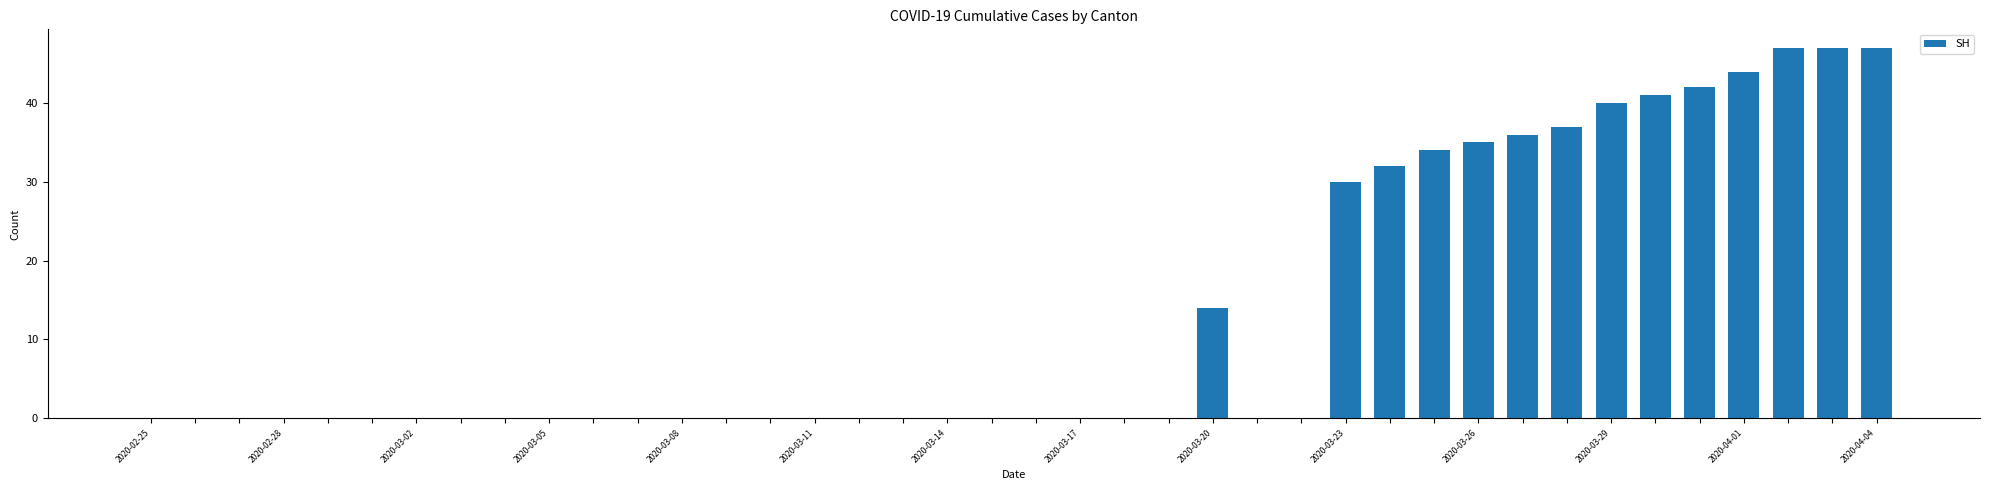

What is the maximum value shown in the chart?

47